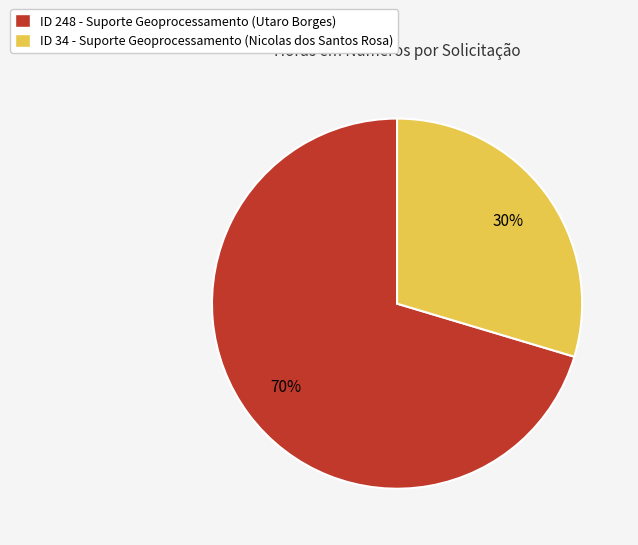

Which slice is the smallest?

ID 34 - Suporte Geoprocessamento (Nicolas dos Santos Rosa)